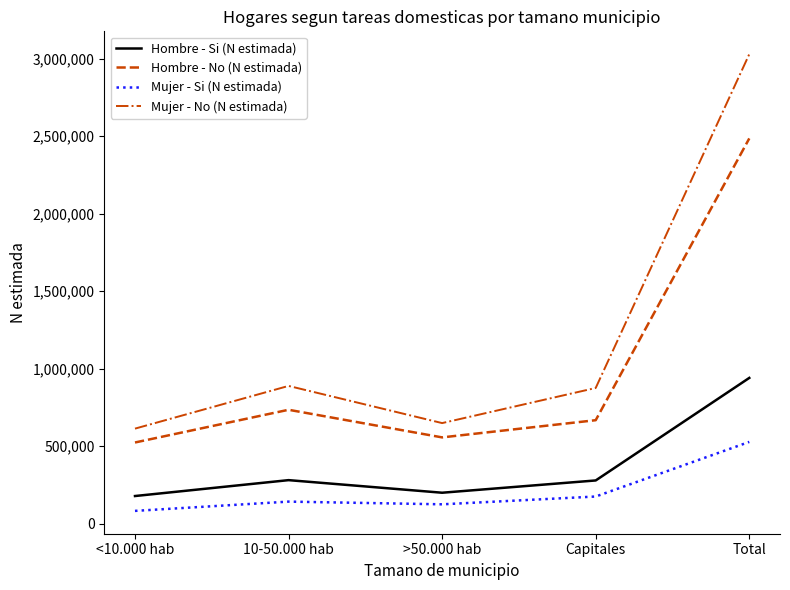

True or false: Hombre - No (N estimada) and Hombre - Si (N estimada) cross at least once.

False